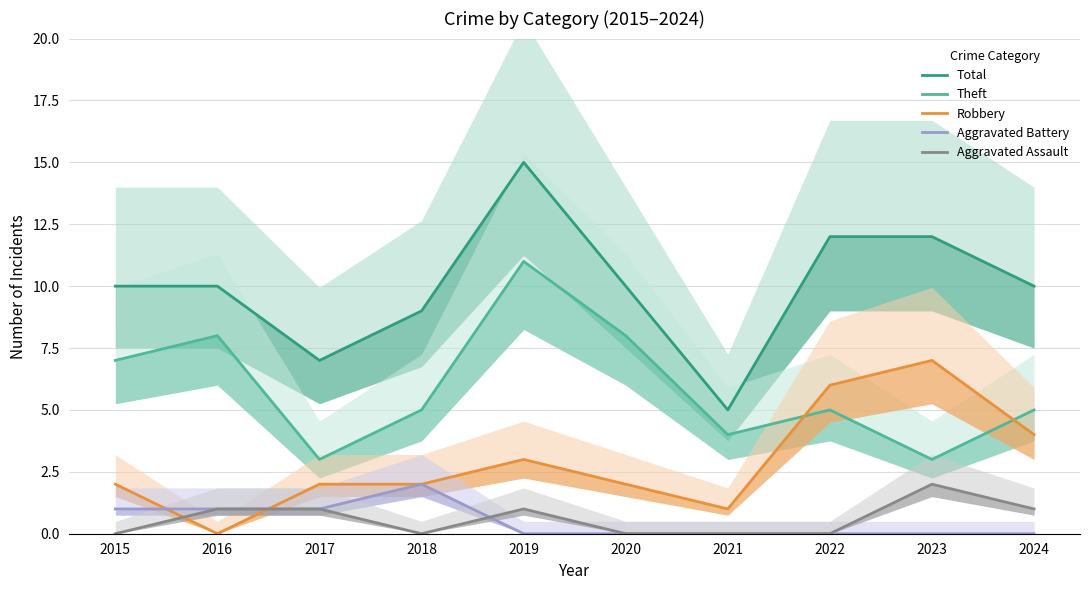

Which category has the highest value across all series?

2019